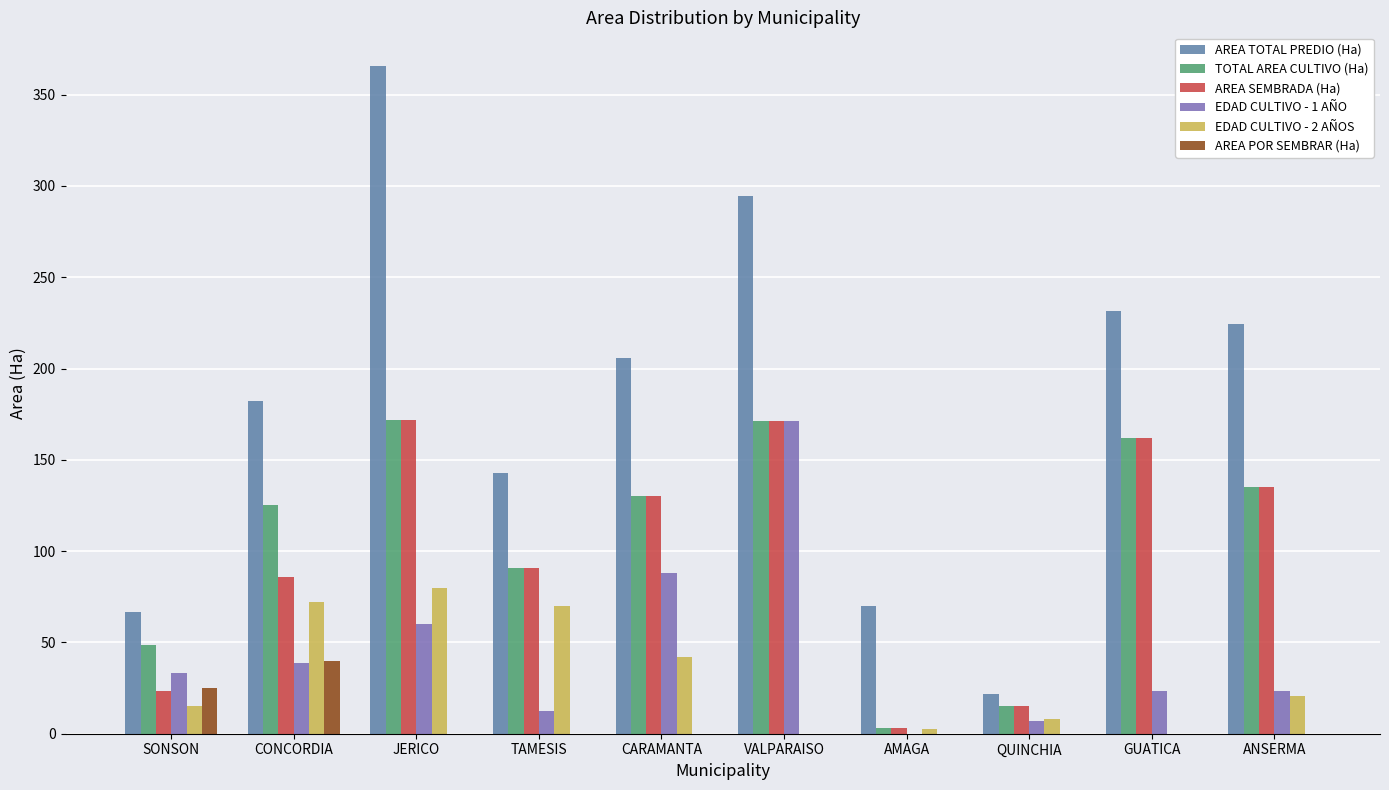

What is the approximate value of EDAD CULTIVO - 2 AÑOS at SONSON?

15.0